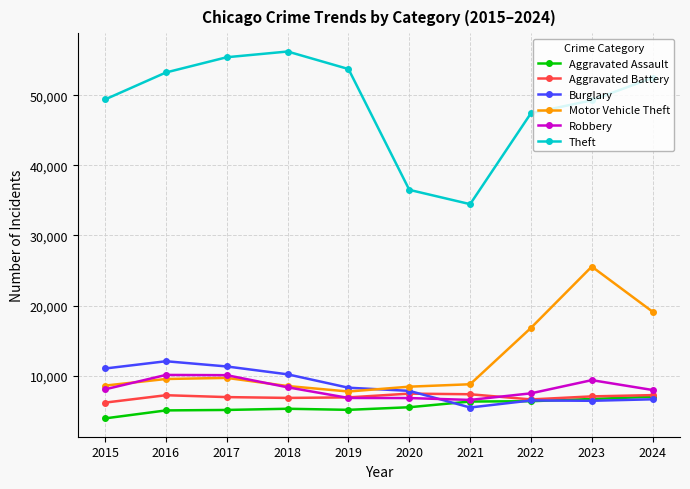

Which series changed the most between 2021 and 2023?

Motor Vehicle Theft